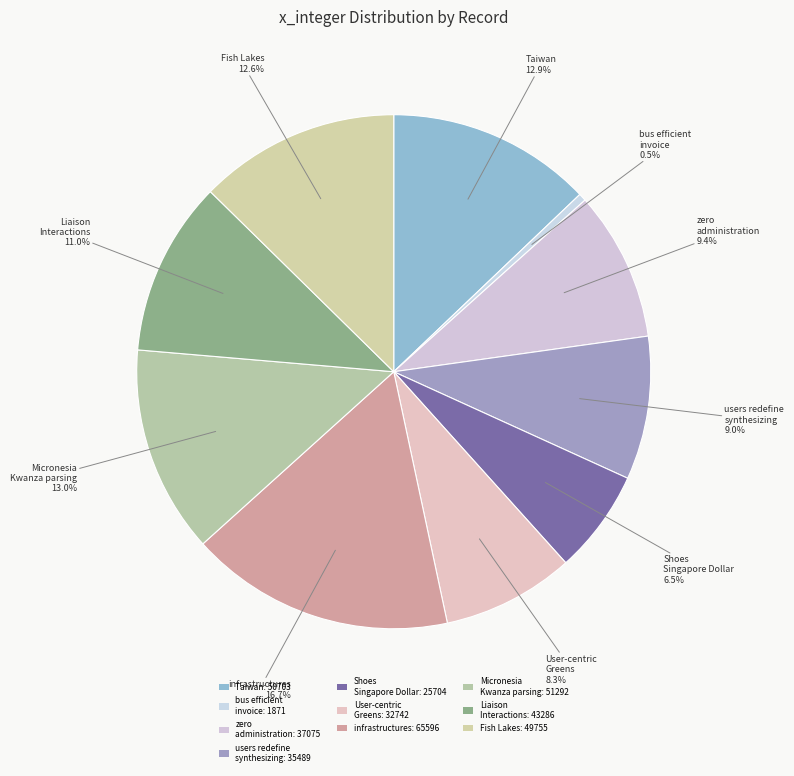

How many slices are in this pie chart?

10